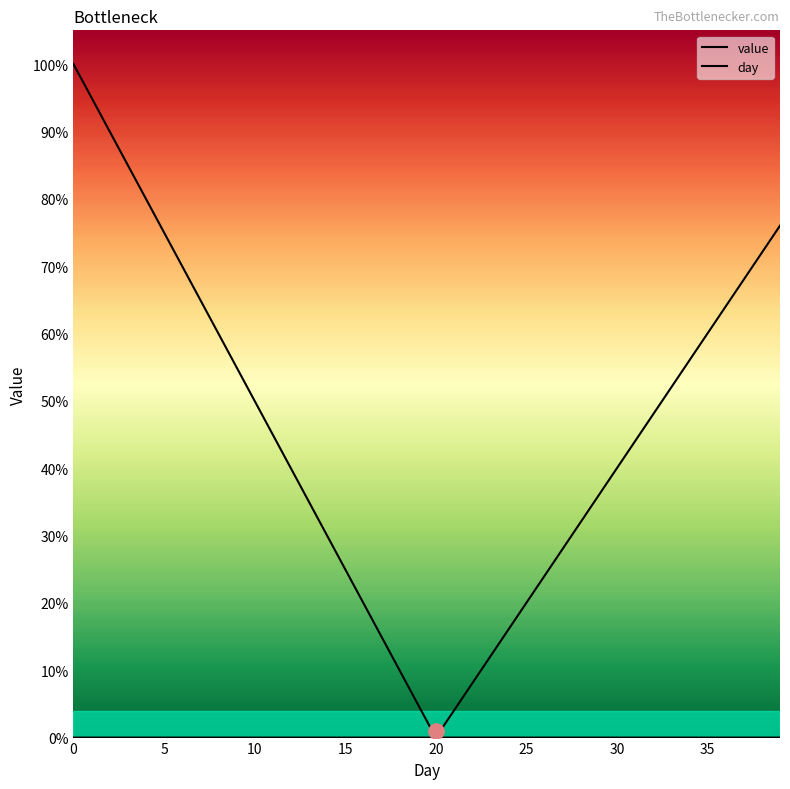

How many lines are shown in the chart?

2